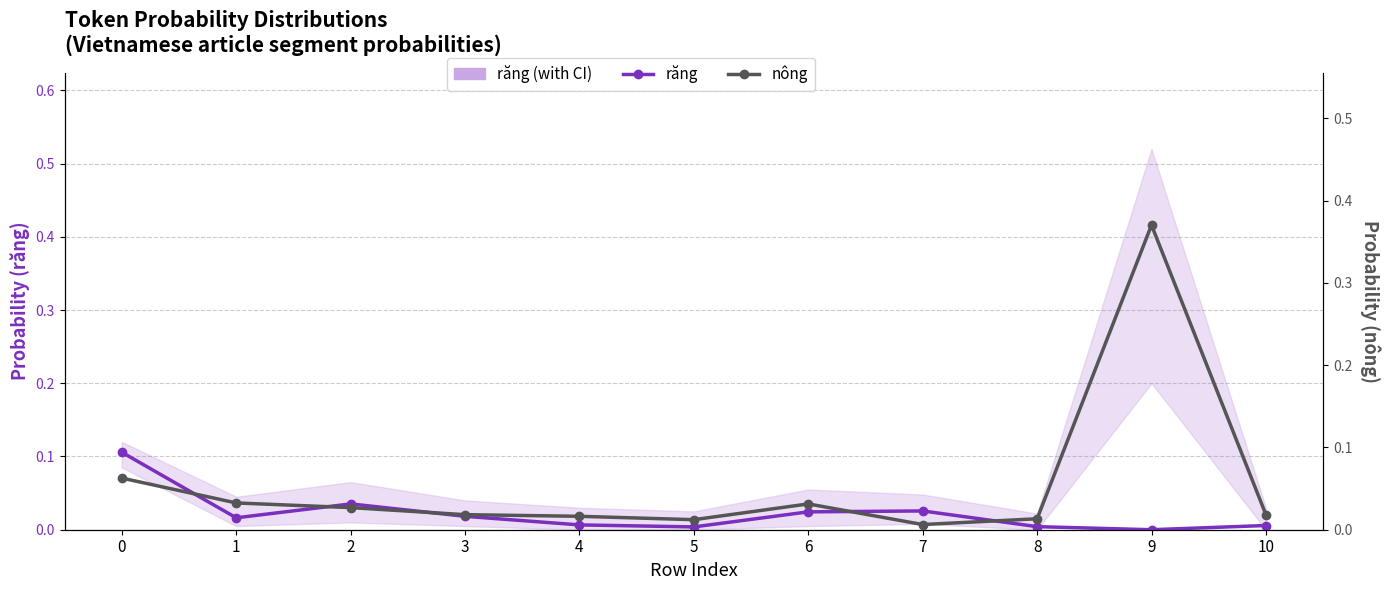

Is it true that răng (primary) equals 0.0 at 2?

True